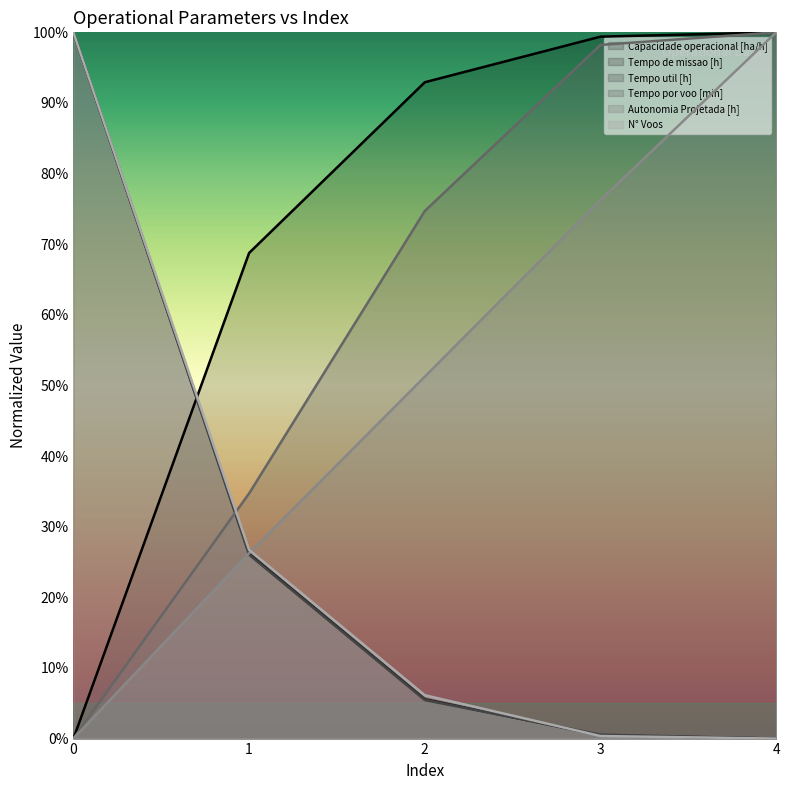

What is the difference between the second highest and minimum values in the Tempo util [h] series?

26.0